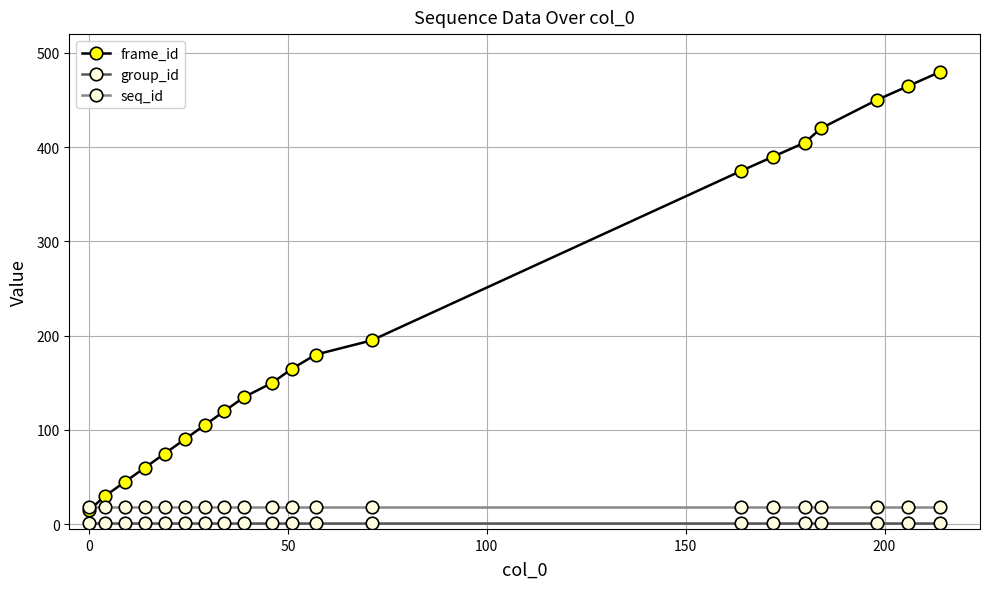

Which series has the largest range (max minus min)?

frame_id